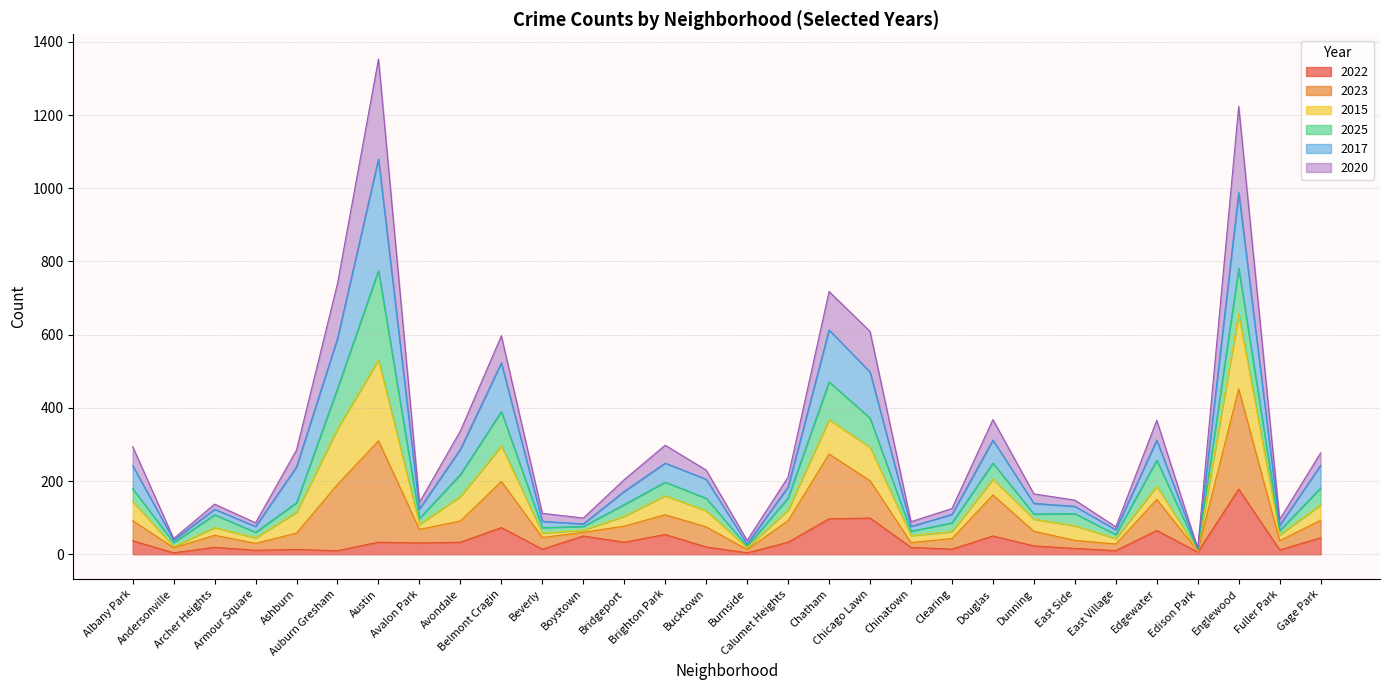

What is the highest value of the 2022 series?

178